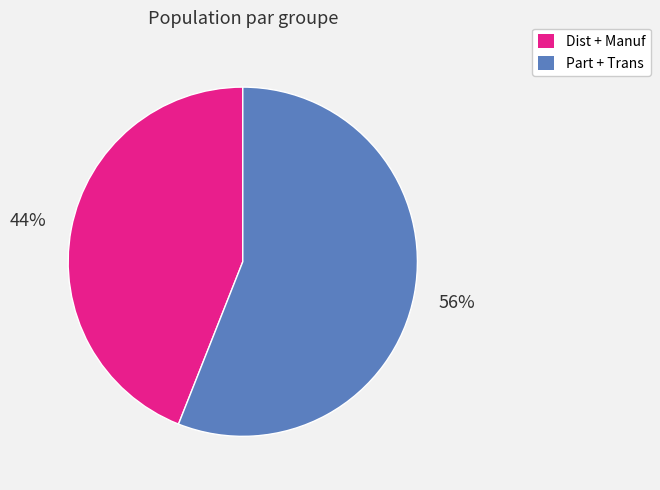

What is the largest slice in the pie chart?

Part + Trans